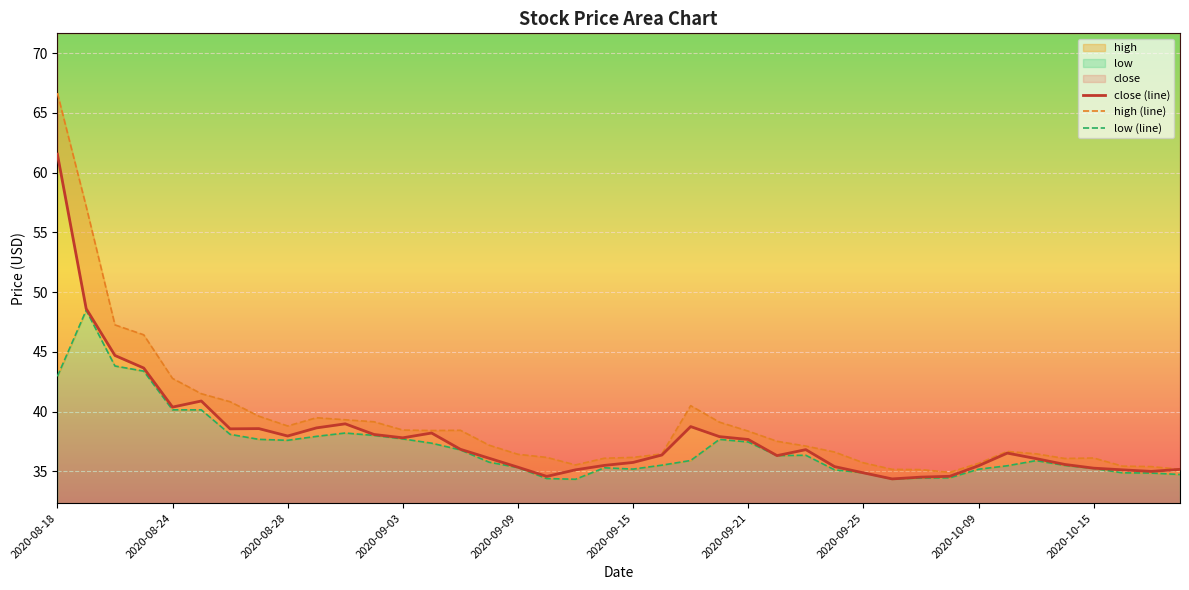

Rank the series by their maximum value, from highest to lowest.

high (line), close (line), low (line)